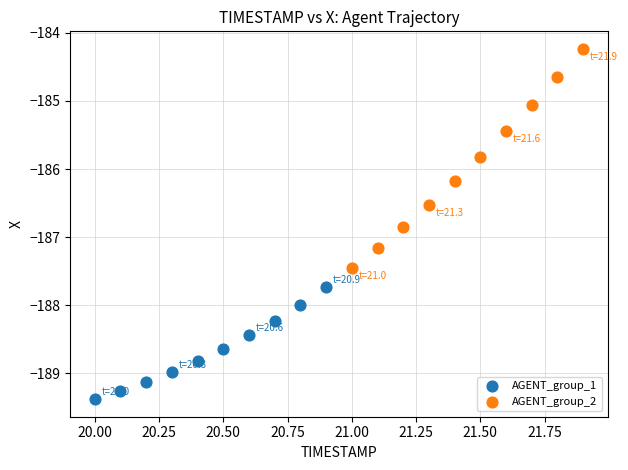

Which series has the largest Y range (max minus min)?

AGENT_group_2